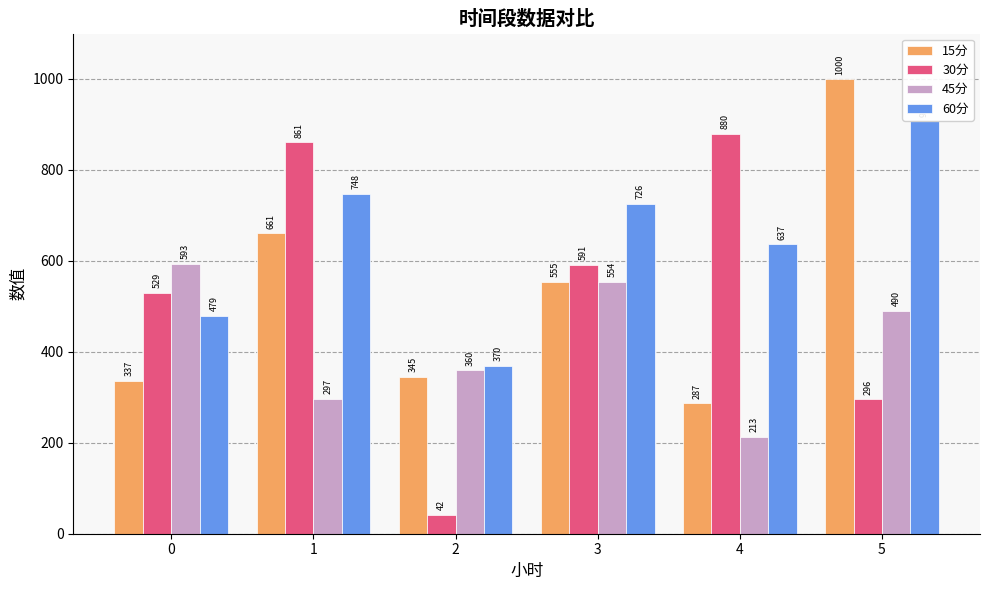

How many data points in 30分 are less than 591?

3